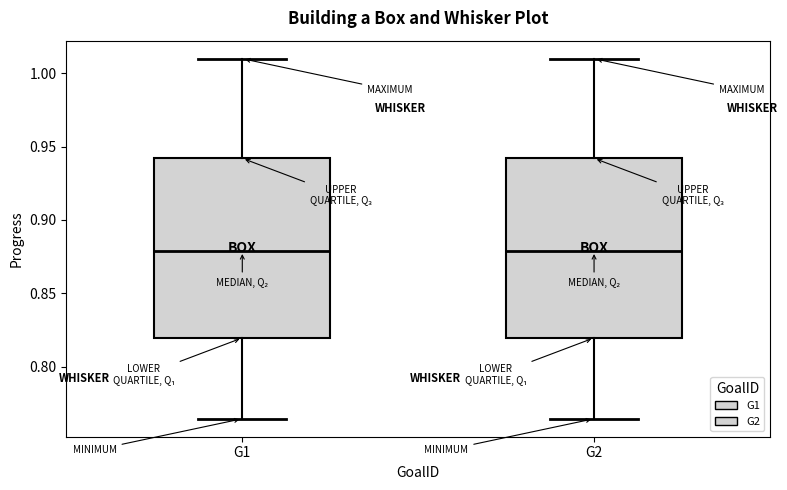

Reading left to right, read every box against the y-axis: the position of its median line, the range the box covers, and the ends of its whiskers. The values are not printed on the chart, so give them approximately, as read against the axis.

G1: median 0.880, box 0.820 to 0.940, whiskers 0.765 to 1.010
G2: median 0.880, box 0.820 to 0.940, whiskers 0.765 to 1.010